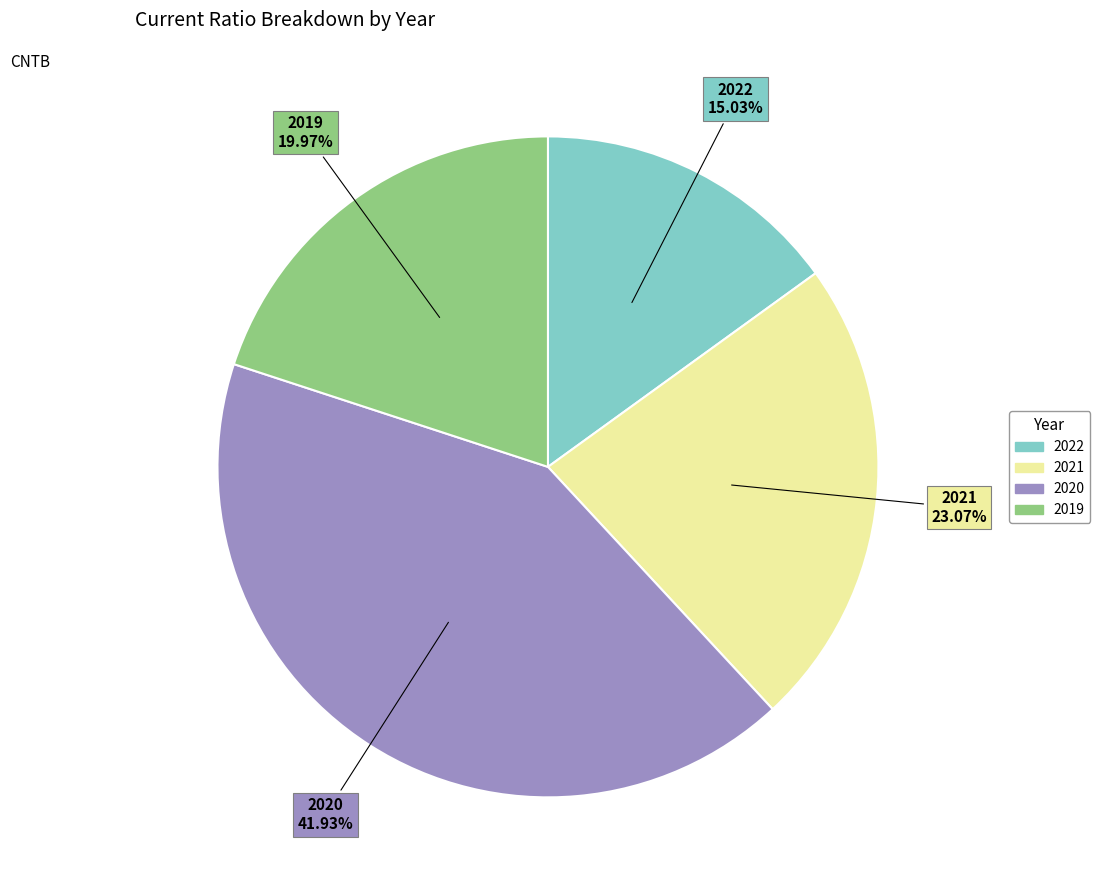

What percentage do 2020 and 2021 together represent?

65.0%